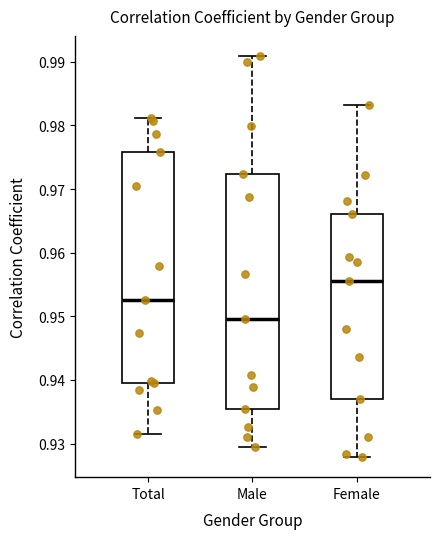

Which box's median line is the lowest?

Male